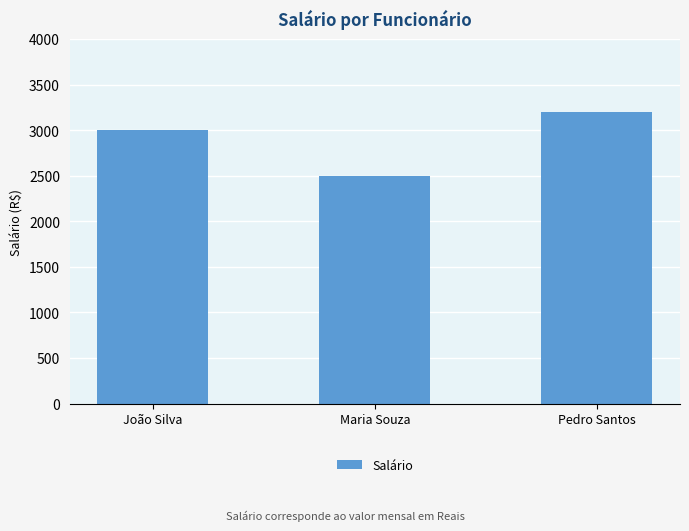

What is the label of the 3rd bar from the left?

Pedro Santos